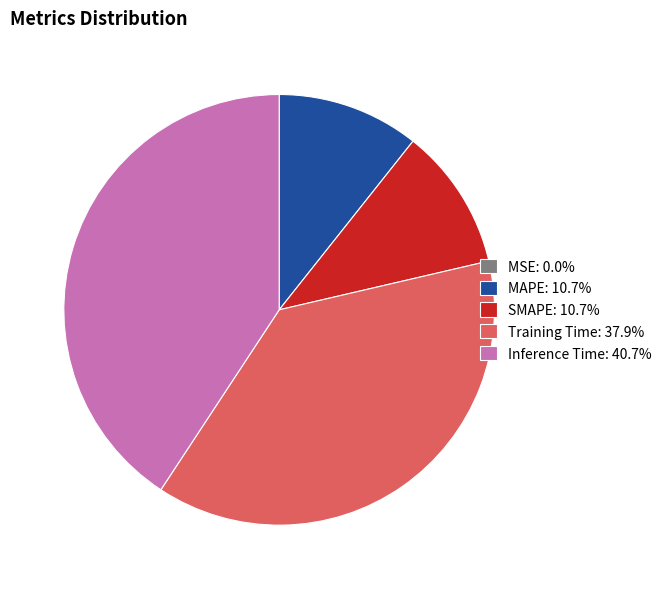

Is Training Time: 37.9% the majority of the pie?

No